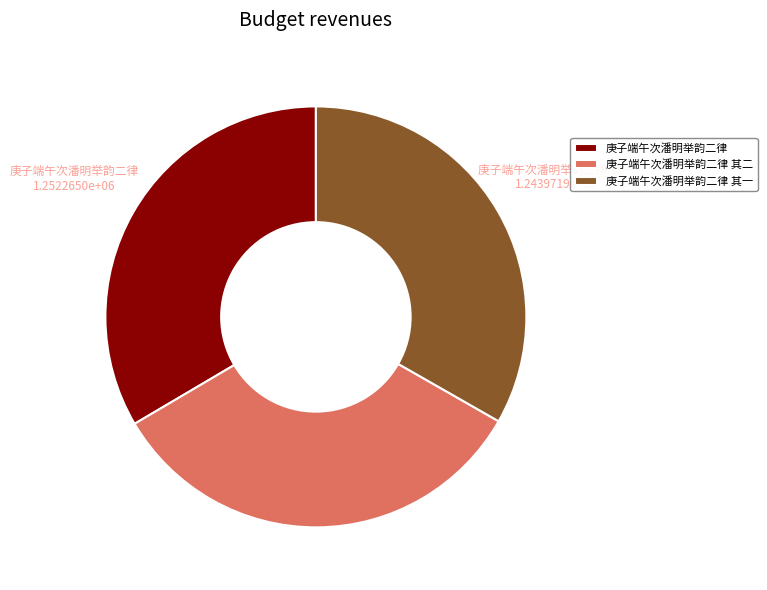

Does any single category account for the majority?

No